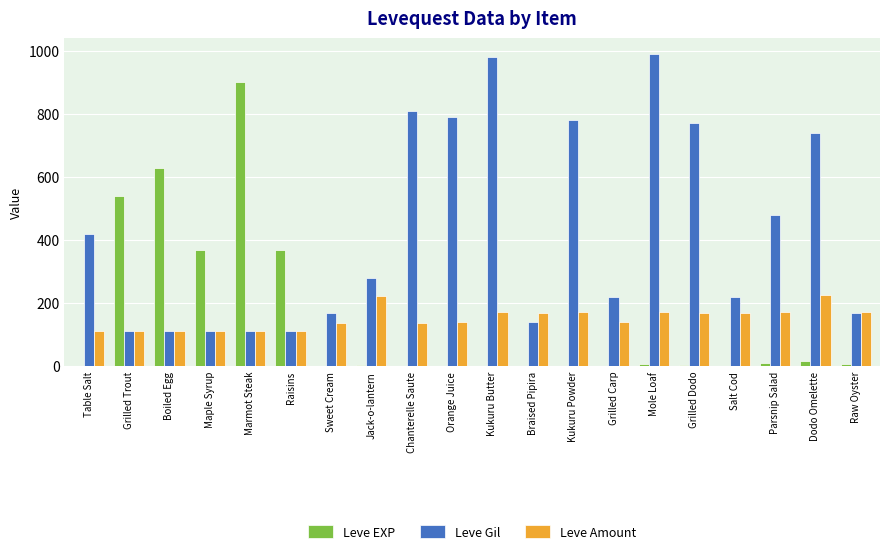

Between Marmot Steak and Salt Cod, which series saw the biggest shift?

Leve EXP